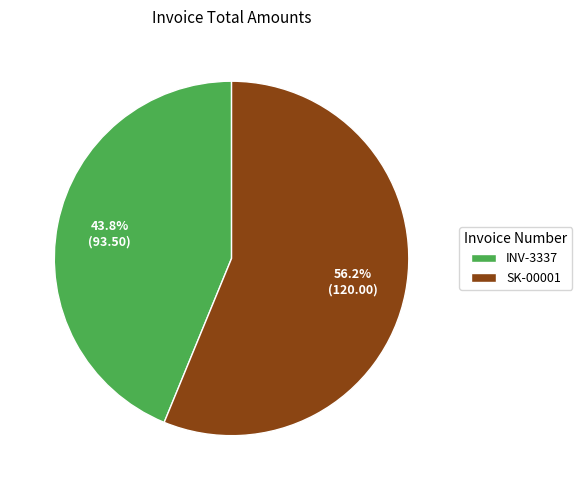

What percentage is NOT represented by INV-3337?

56.2%